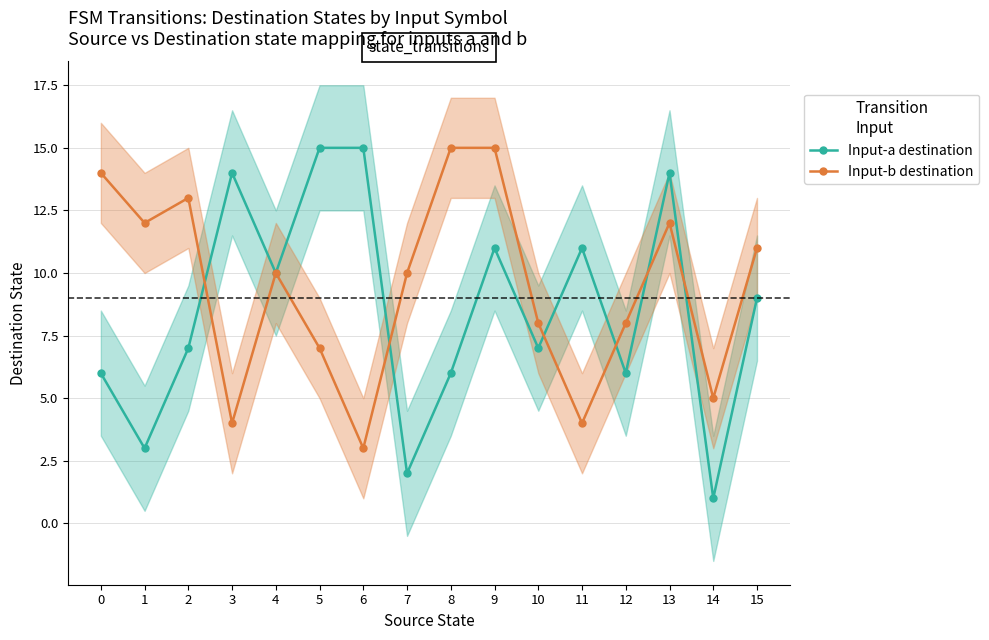

Where is Input-b destination nearest to the value 9?

4